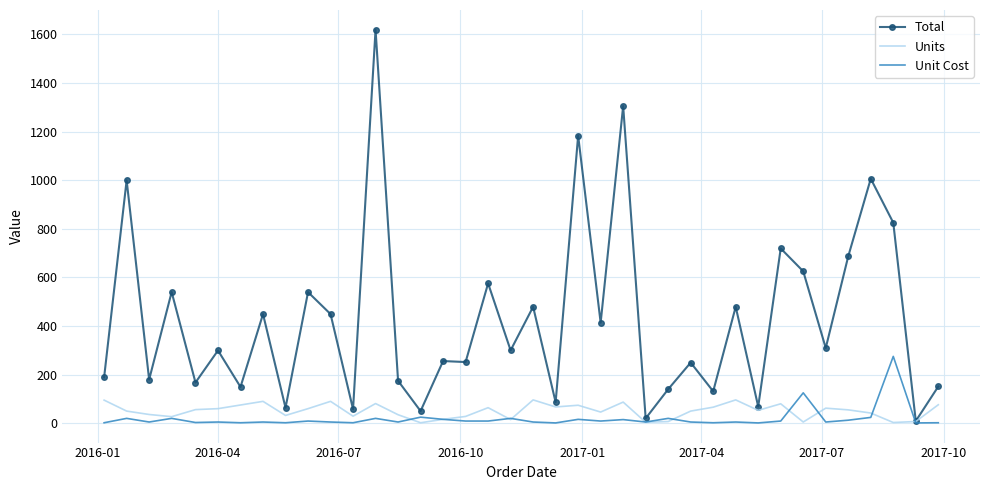

What is the highest value of the Unit Cost series?

275.0